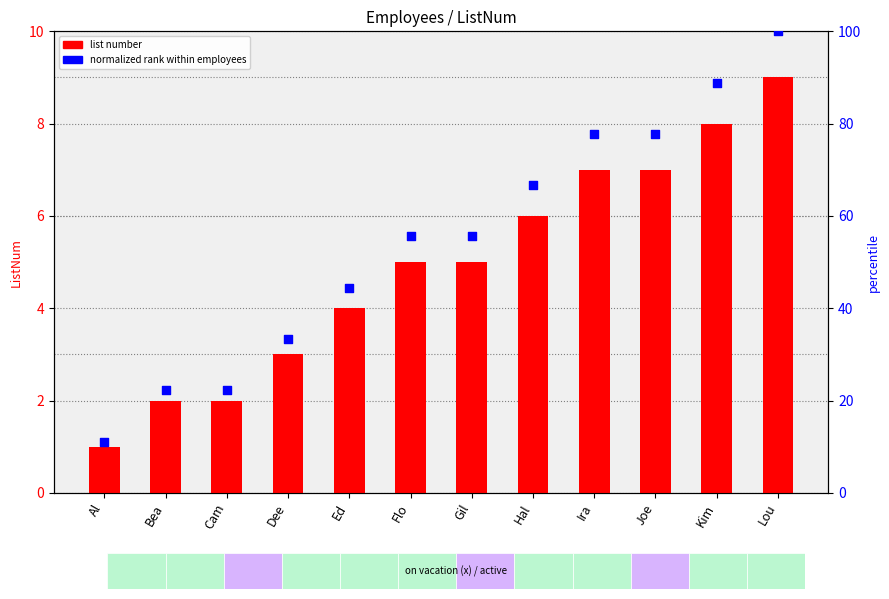

At how many categories does at least one series exceed 8?

12